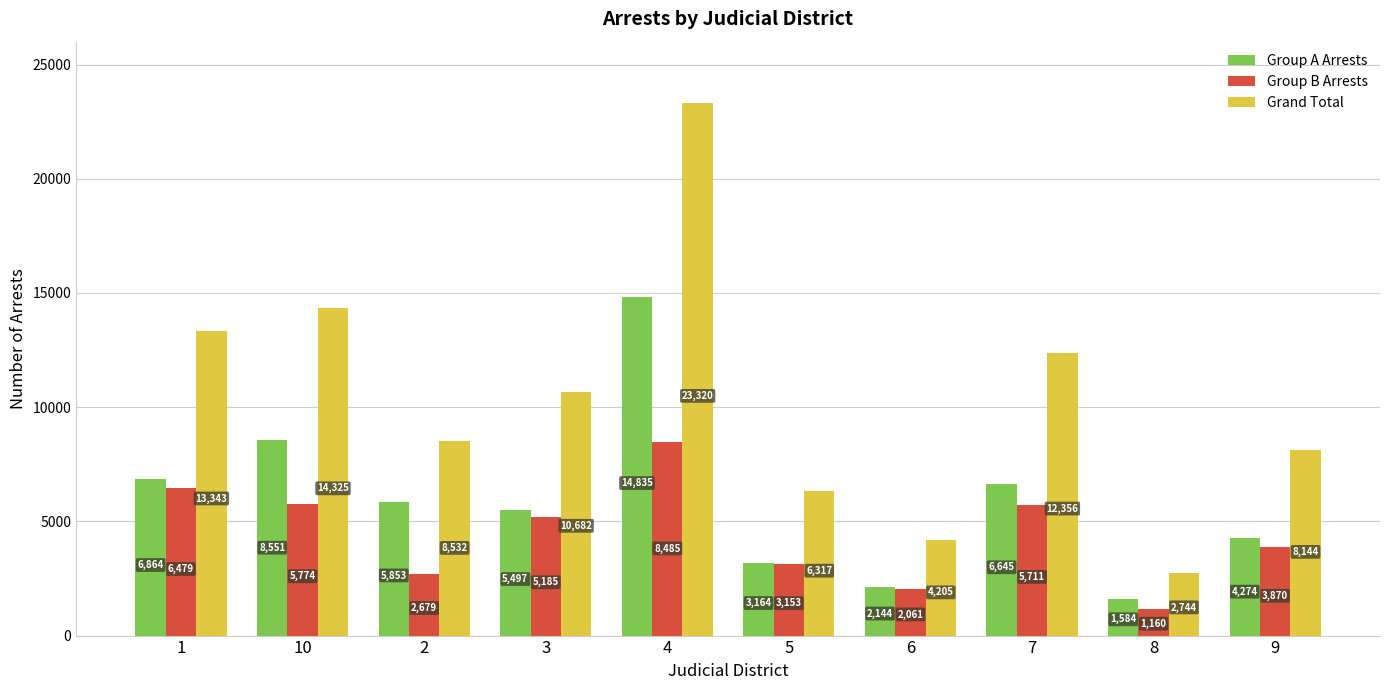

At which label does Group A Arrests reach its peak?

4